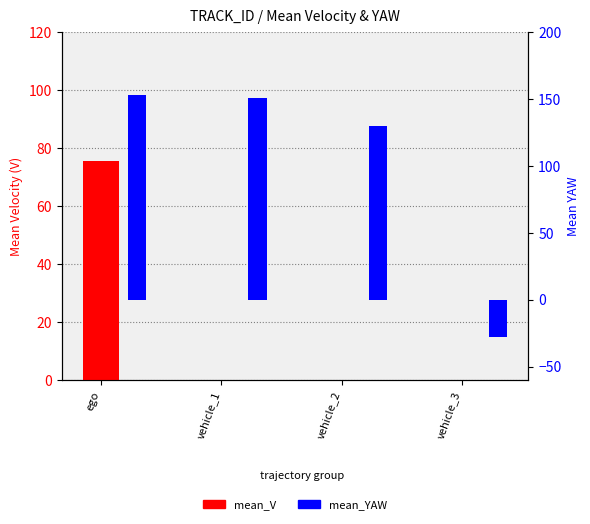

Are the bars grouped side by side (vs. stacked)?

Yes